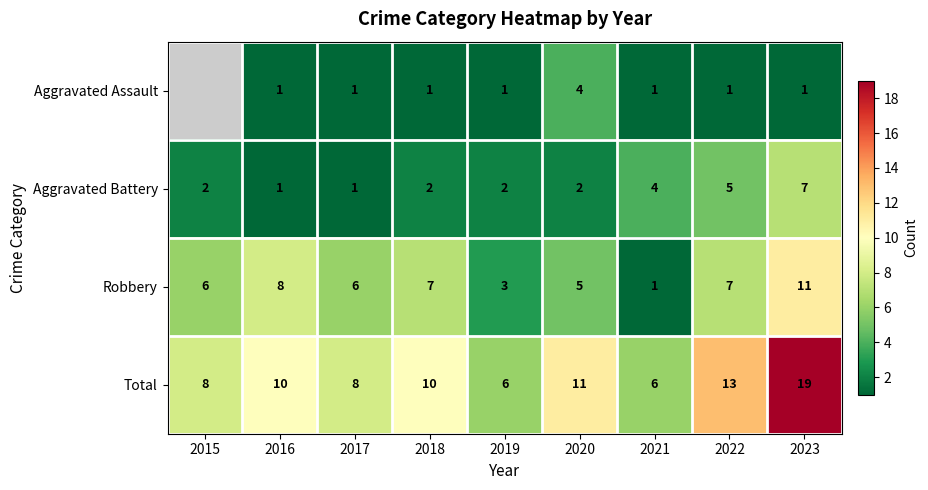

The Aggravated Assault series shows 1.0 at 2023. True or false?

True